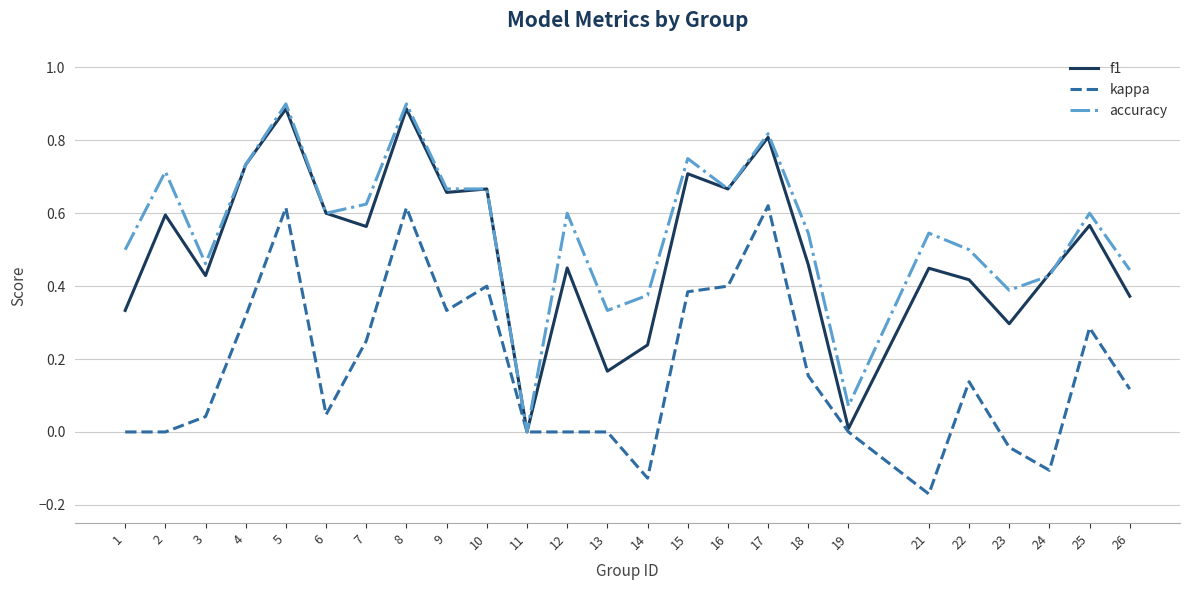

Which series has the largest range (max minus min)?

accuracy